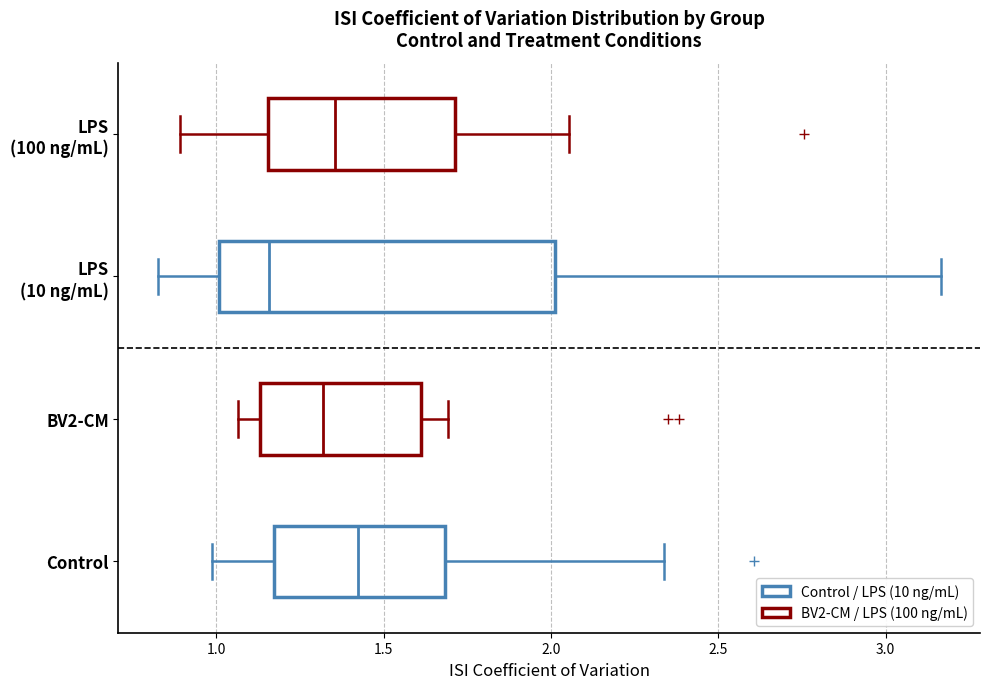

Reading bottom to top, transcribe this box plot: for each box, give where its median line is, the range the box spans, and where its two whiskers end, as read against the x-axis. The values are not printed on the chart, so give them approximately, as read against the axis.

Control: median 1.40, box 1.15 to 1.70, whiskers 1.00 to 2.35
BV2-CM: median 1.30, box 1.15 to 1.60, whiskers 1.05 to 1.70
LPS (10 ng/mL): median 1.15, box 1.00 to 2.00, whiskers 0.80 to 3.15
LPS (100 ng/mL): median 1.35, box 1.15 to 1.70, whiskers 0.90 to 2.05